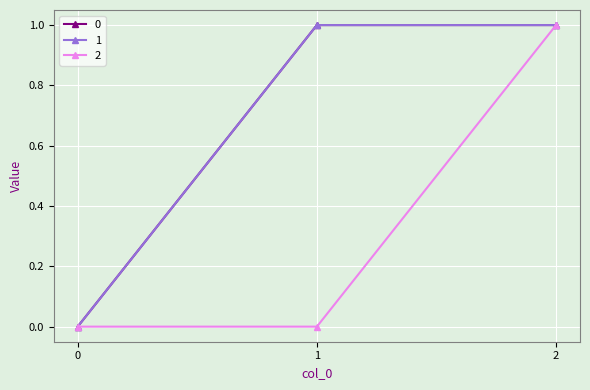

What is the value of the 2 point at the 3rd from the left?

1